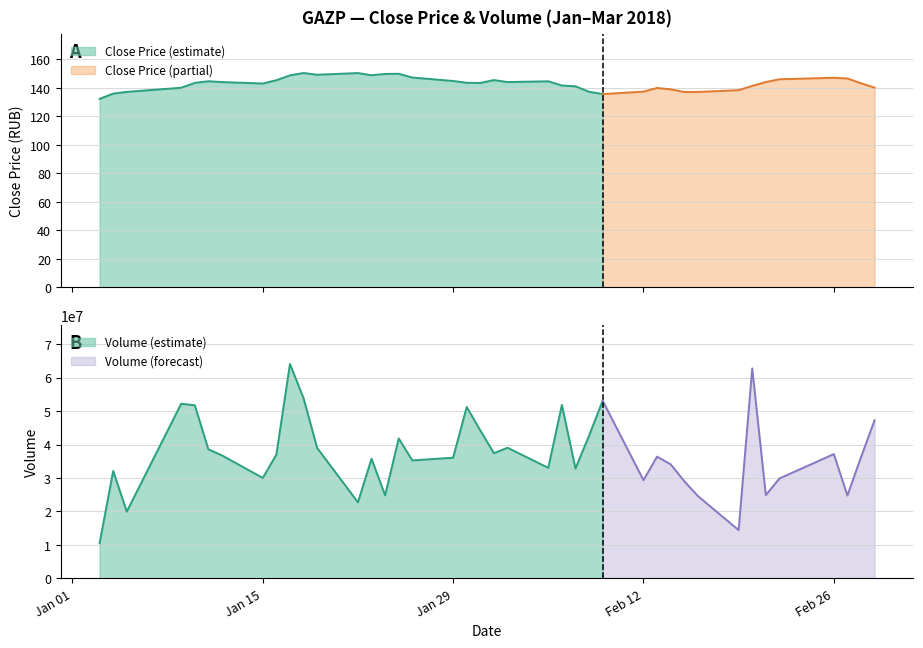

At how many categories does at least one series exceed 35177717?

24